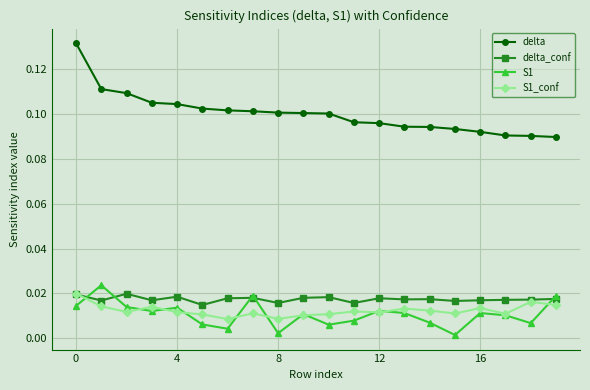

Which series has the widest spread of values?

delta